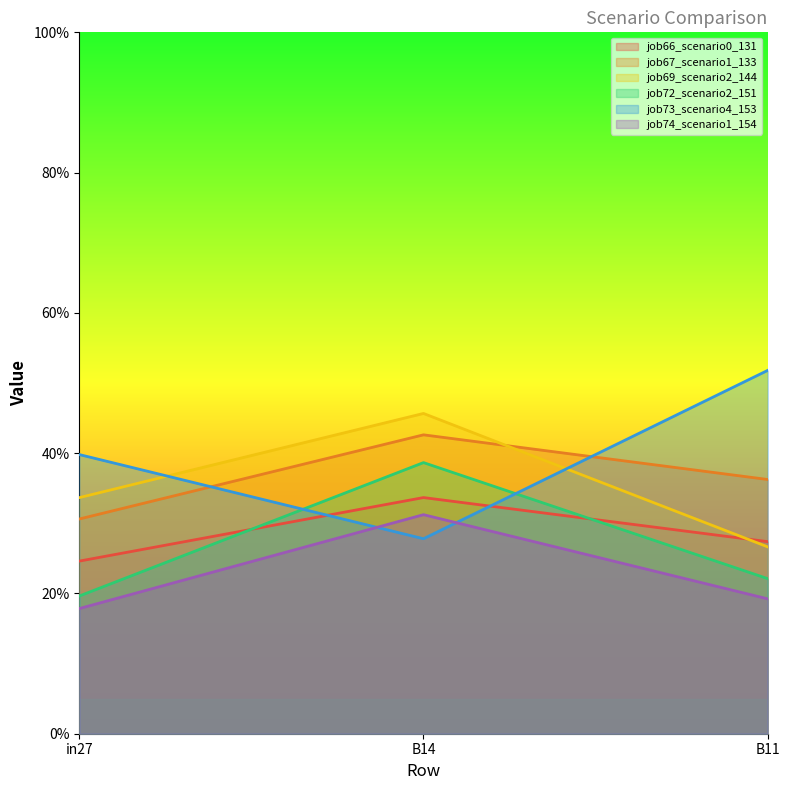

The job67_scenario1_133 series shows 0.4 at B14. True or false?

True